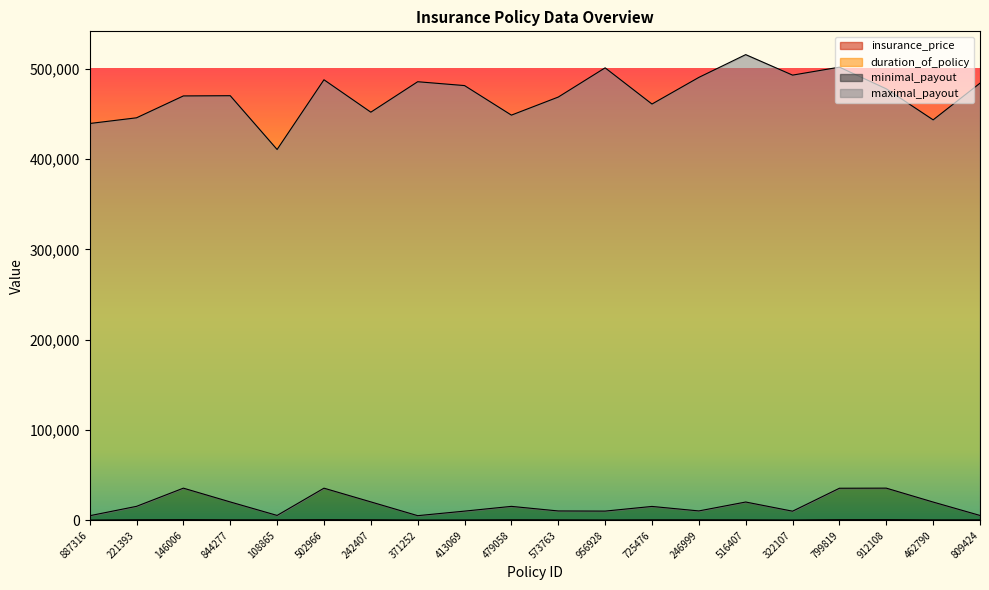

Where is the first local minimum for insurance_price?

108865